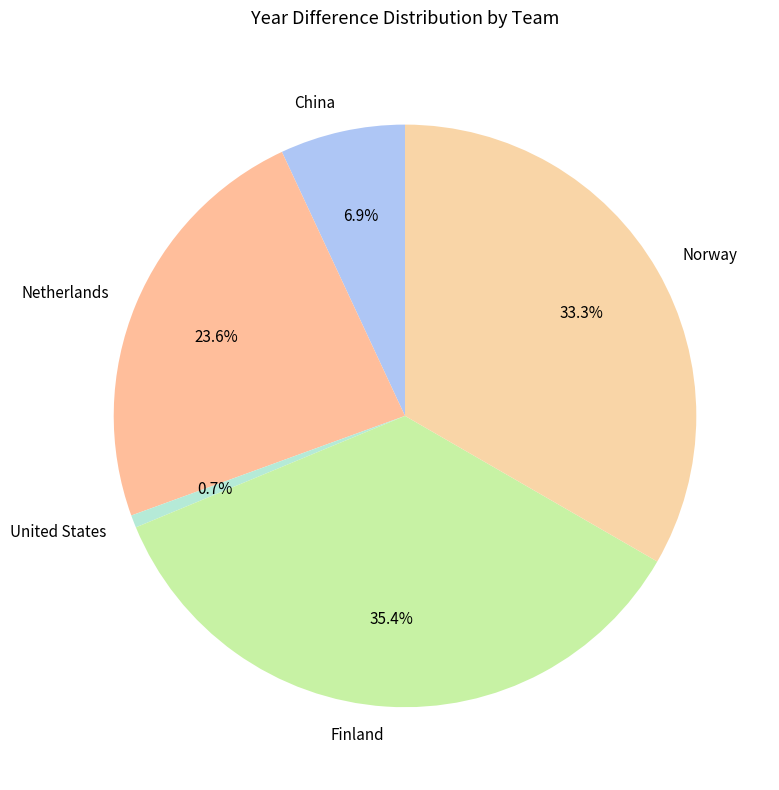

To the nearest percent, what is the difference between the largest and smallest slice percentages?

35%